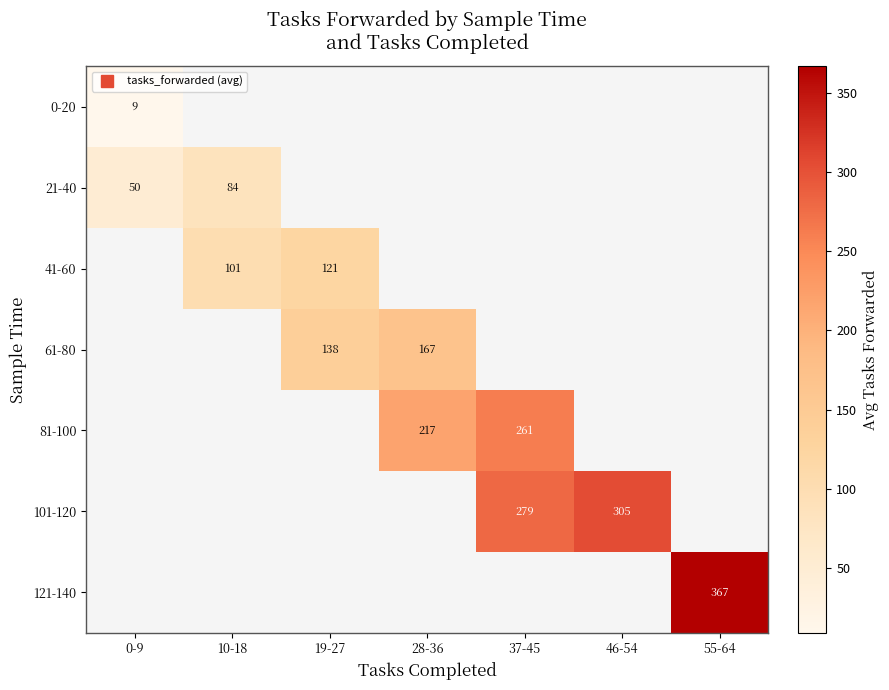

Which category has the lowest value in the 0-20 series?

0-9